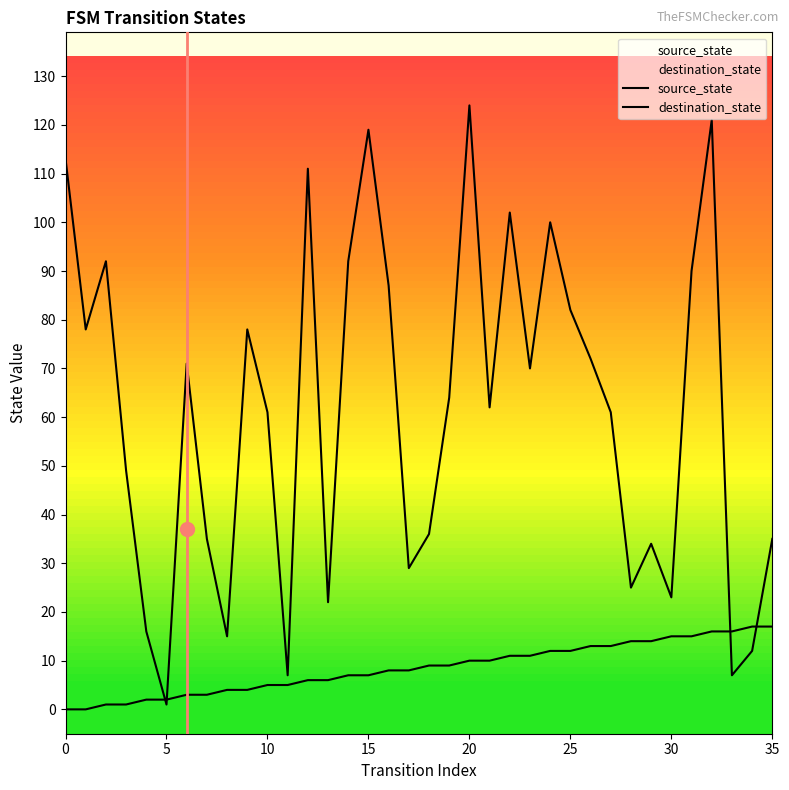

Which series has the largest range (max minus min)?

destination_state